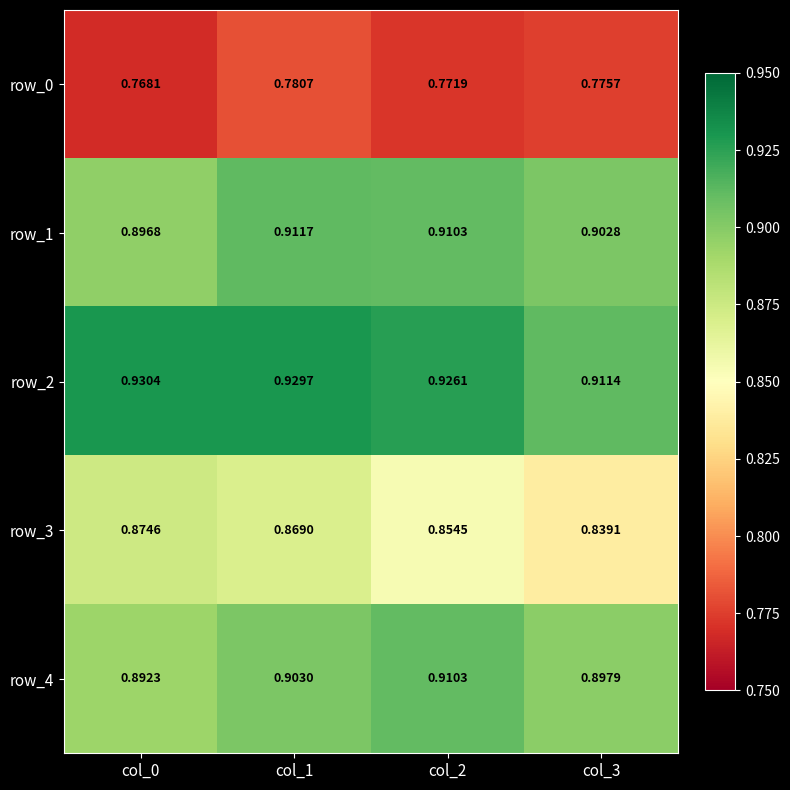

What is the sum of all row_4 values?

3.6